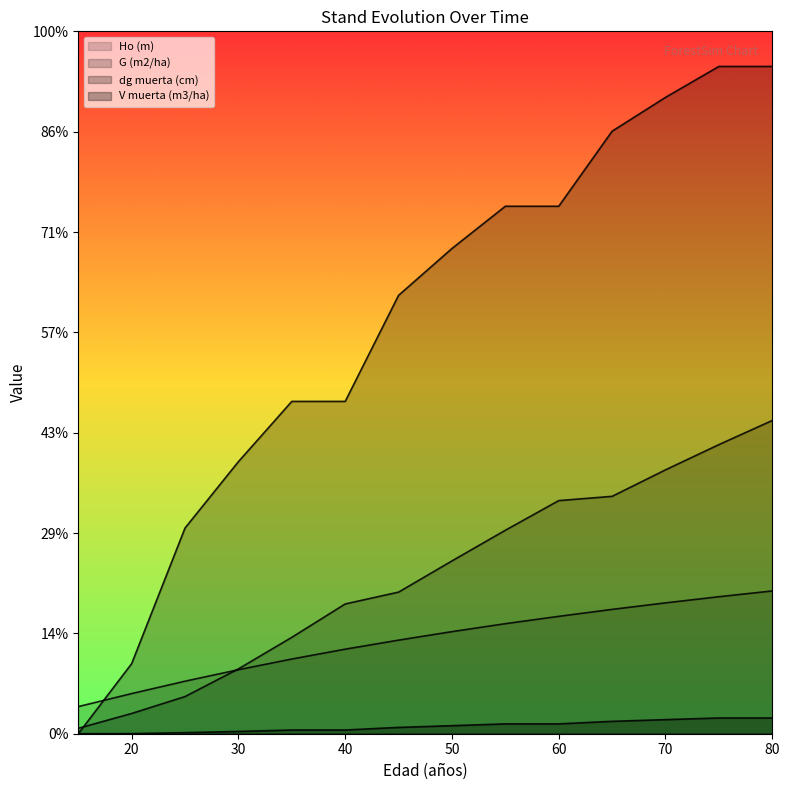

Does the chart display data point markers on the line(s)?

No